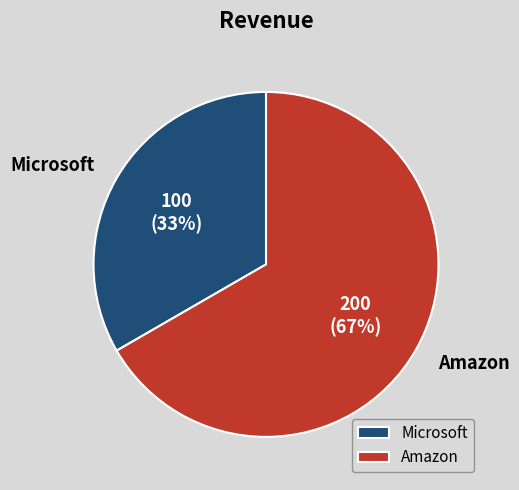

Is it true that Microsoft is 23% of the pie?

False